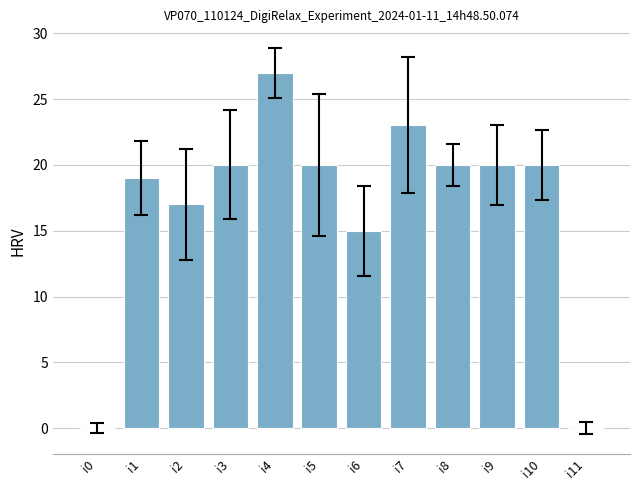

Count the number of data series in this chart.

1